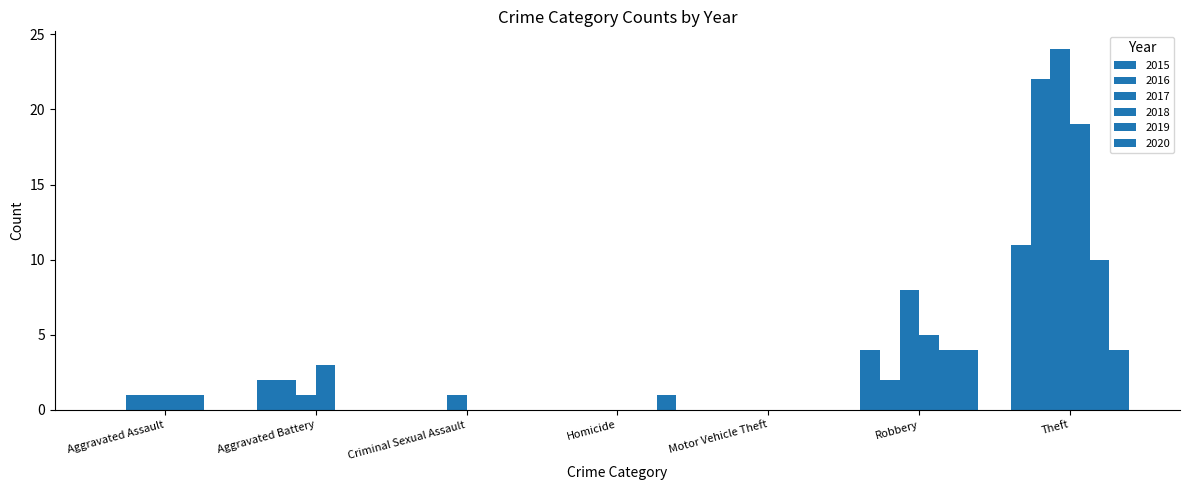

Where does the 2018 series first go above 1?

Aggravated Battery